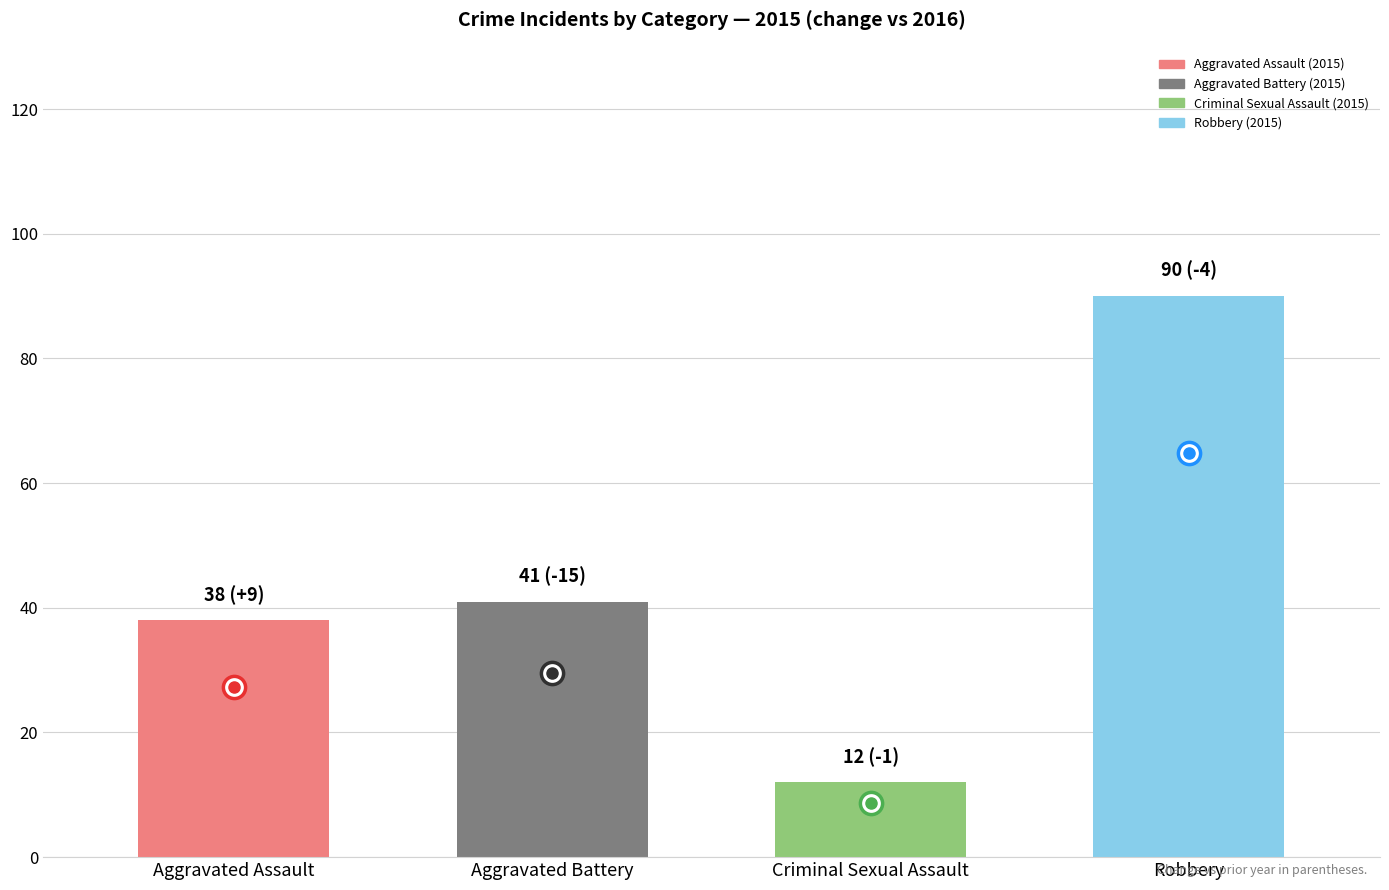

What is the sum of the 2015 values at Robbery and Aggravated Battery?

131